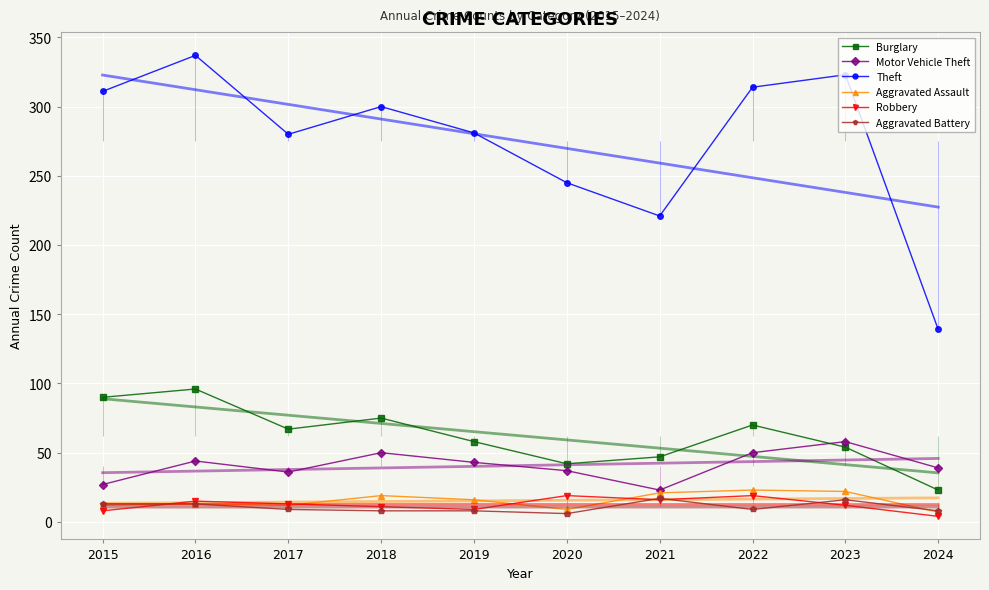

True or false: Motor Vehicle Theft has a value of 58 at 2023.

True